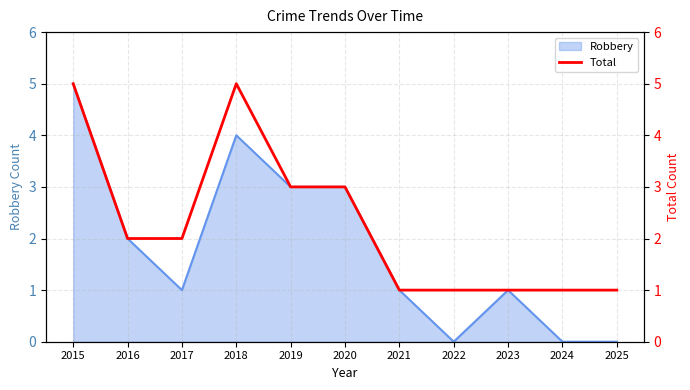

At which label does the data first exceed 2?

2015